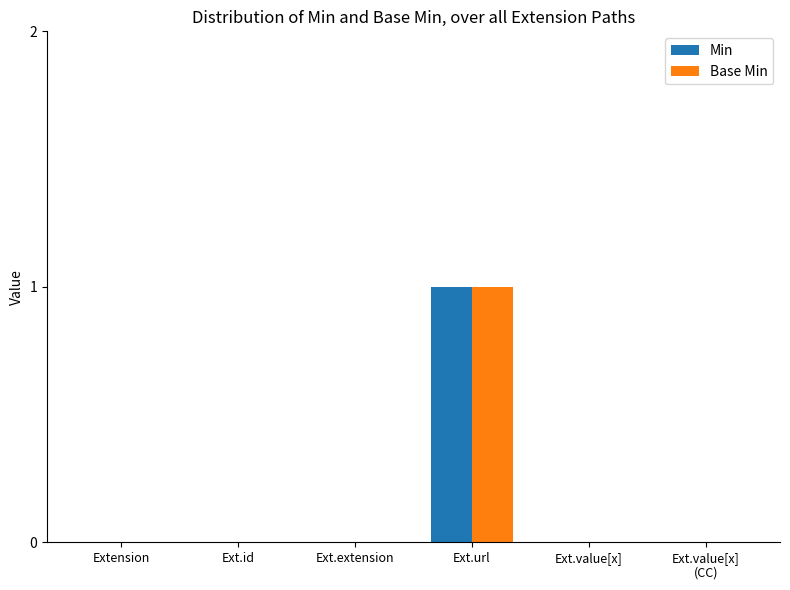

What are all the series names shown in the legend?

Min, Base Min